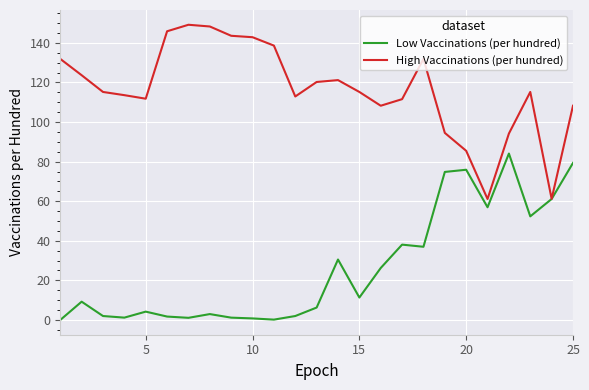

Is this an area chart (filled region under the line)?

No